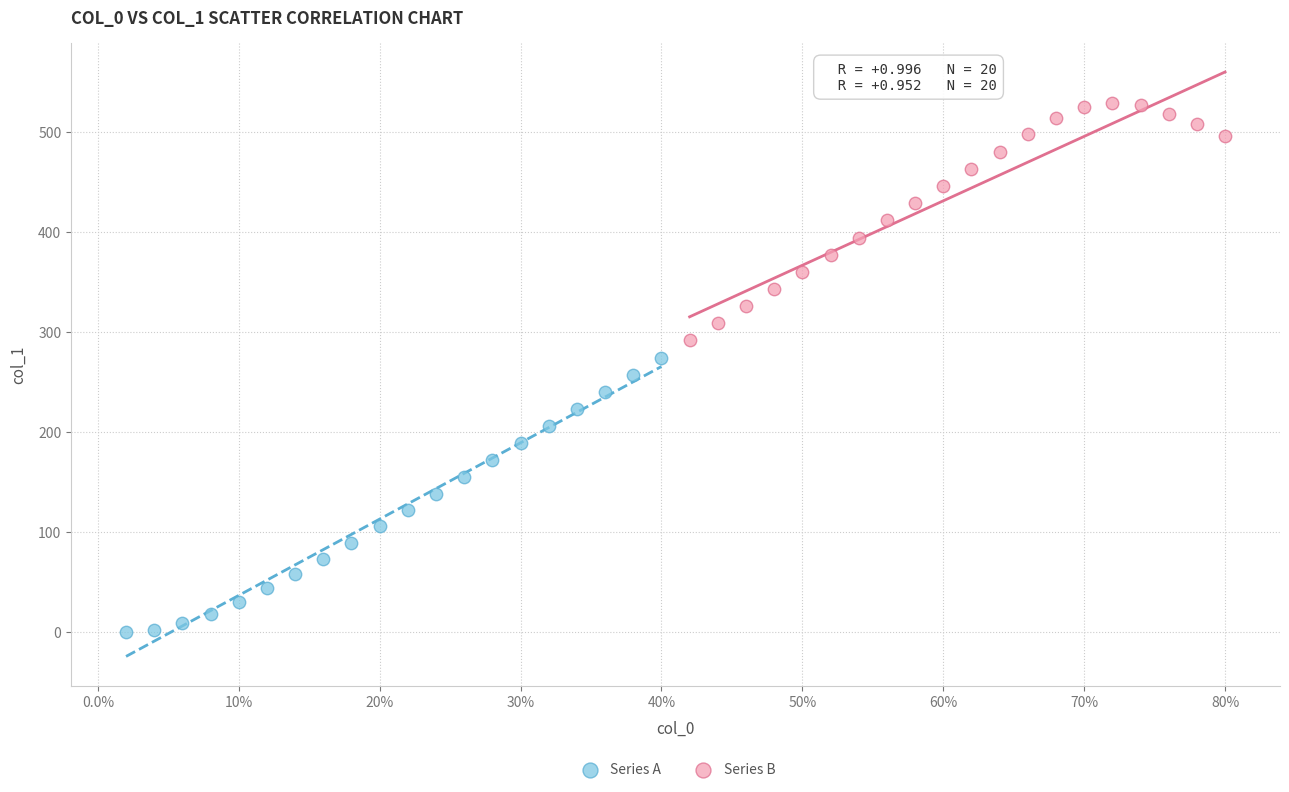

Which series has the widest spread of Y values?

Series A